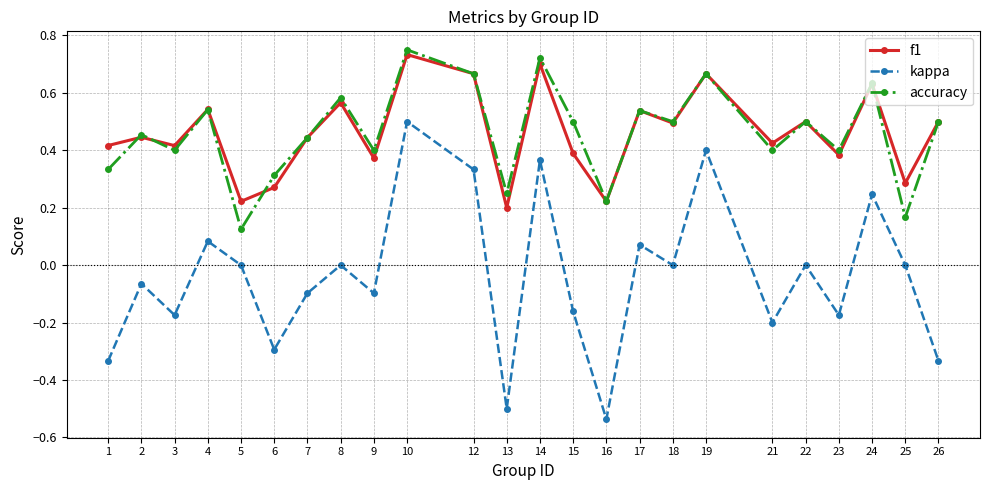

True or false: kappa and accuracy intersect in this chart.

False